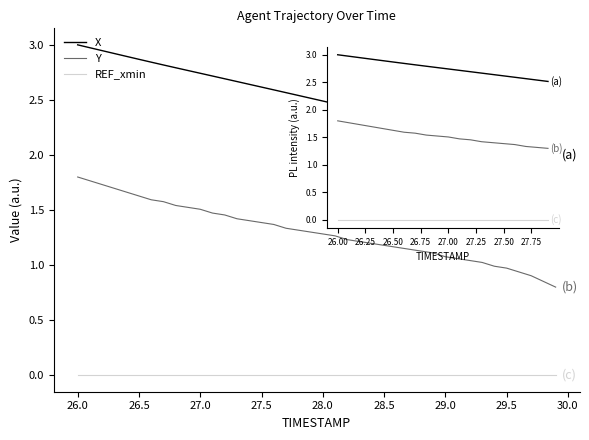

True or false: X and REF_xmin intersect in this chart.

False